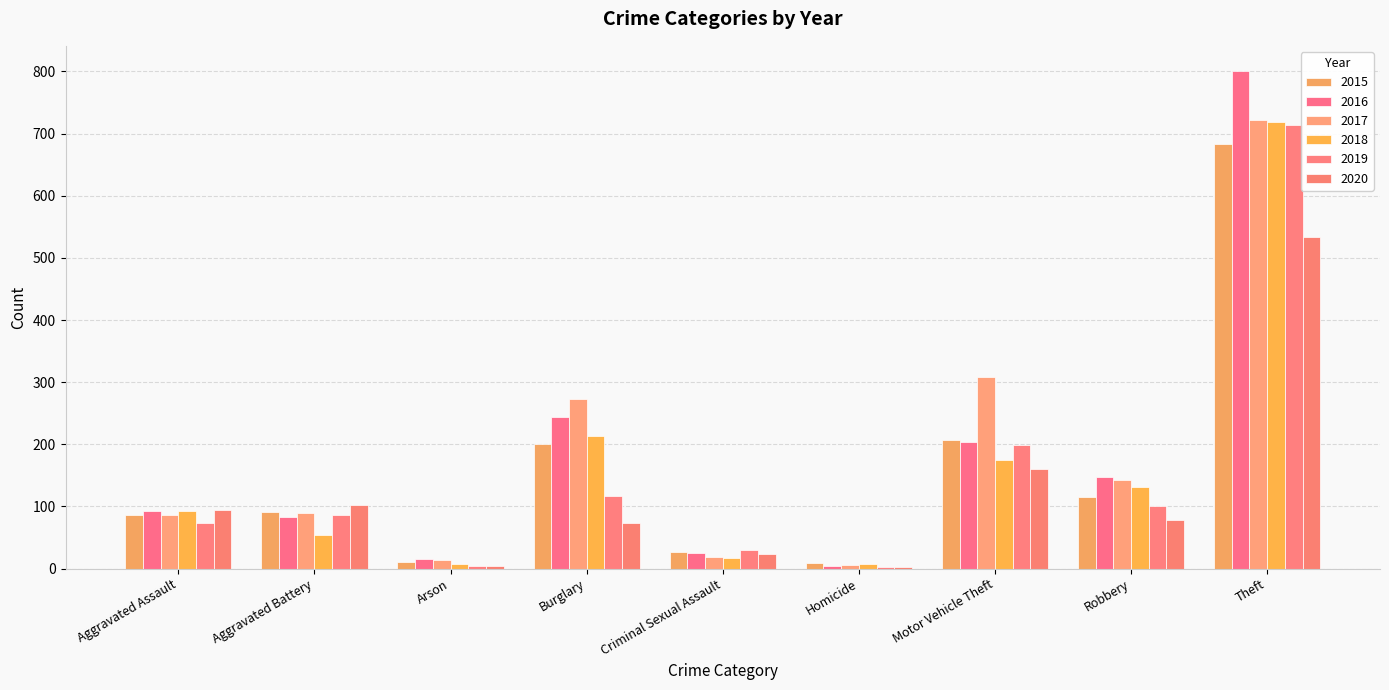

At how many categories does at least one series exceed 88?

6